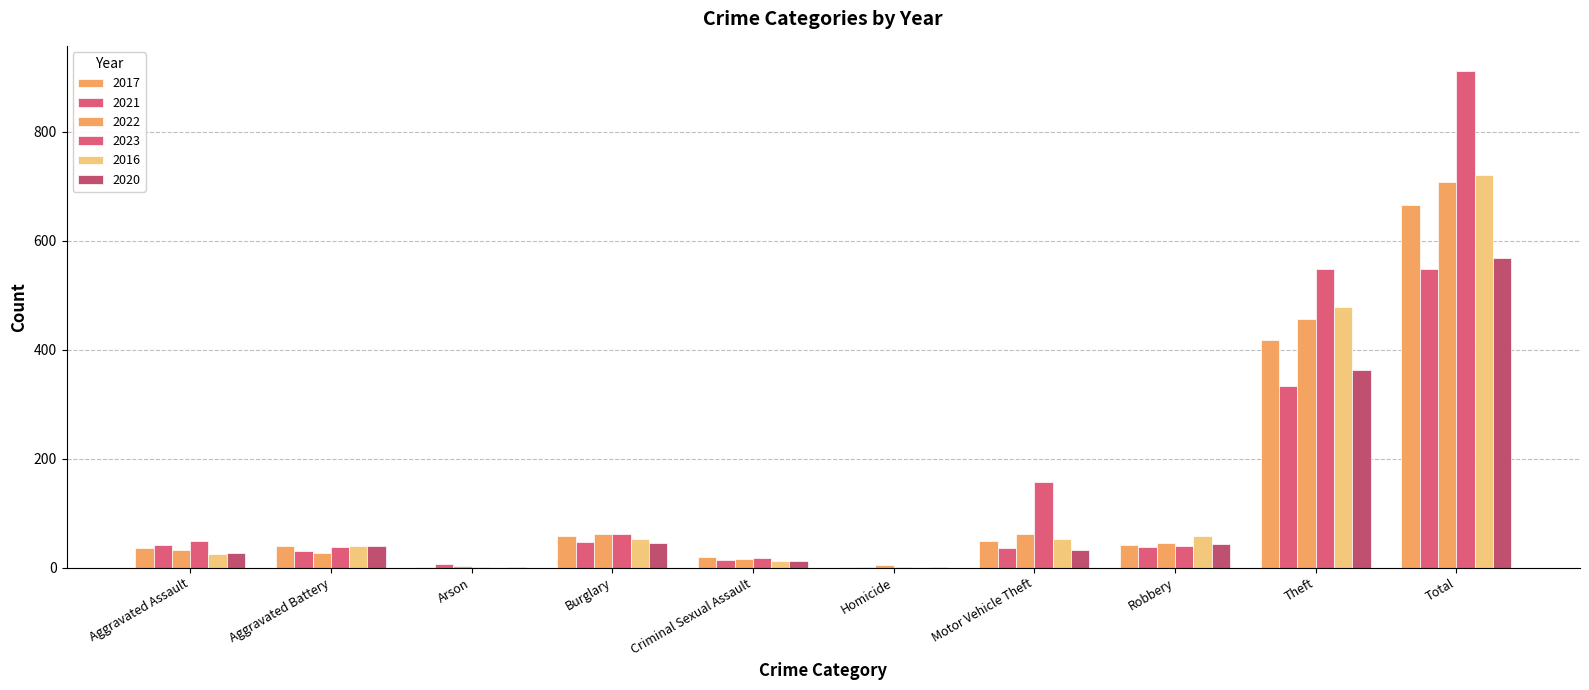

Does the chart contain stacked bars?

No